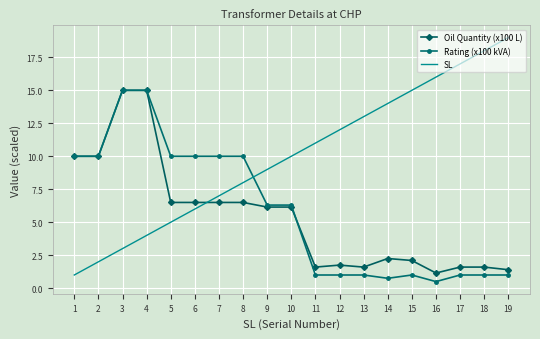

Rank the series at 5 from highest to lowest value.

Rating (x100 kVA), Oil Quantity (x100 L), SL